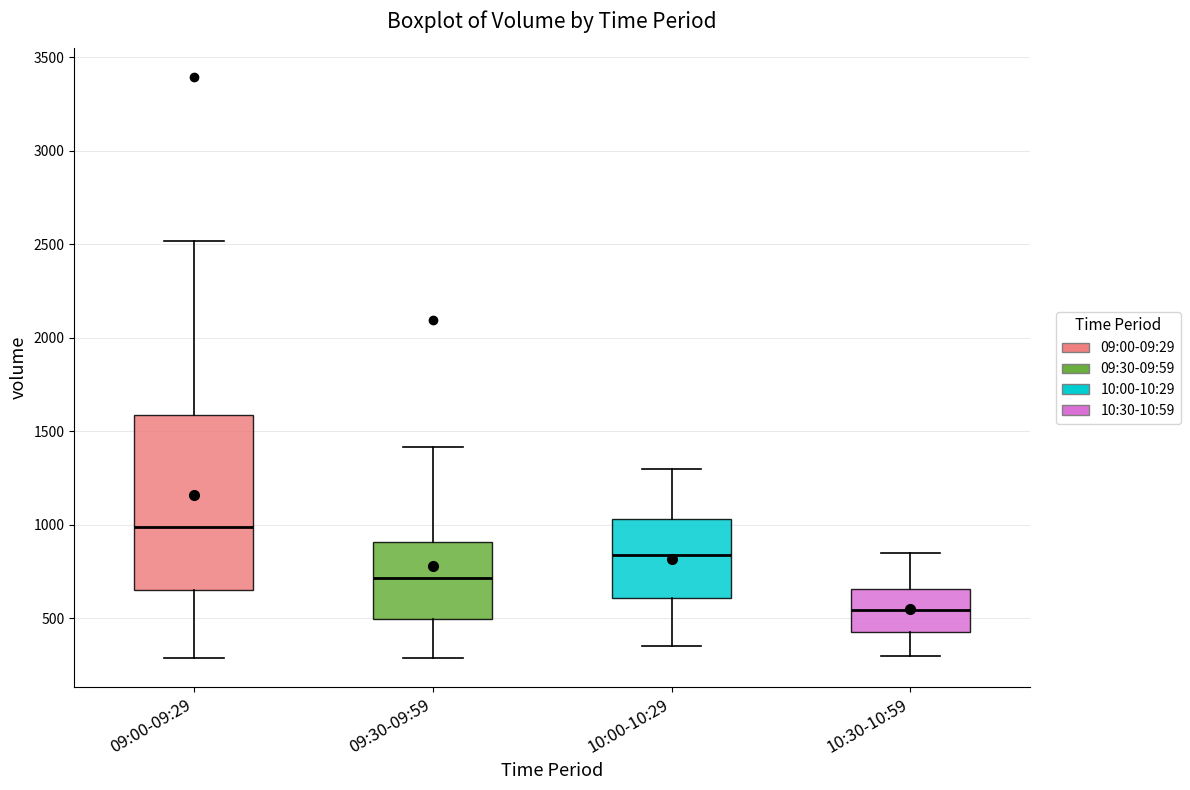

Which box has the lowest median line?

10:30-10:59